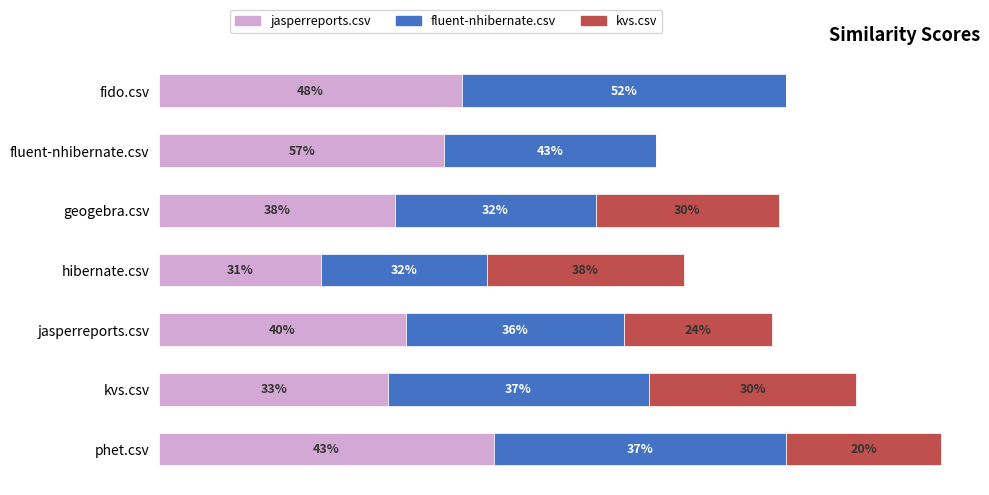

What are all the series names shown in the legend?

jasperreports.csv, fluent-nhibernate.csv, kvs.csv